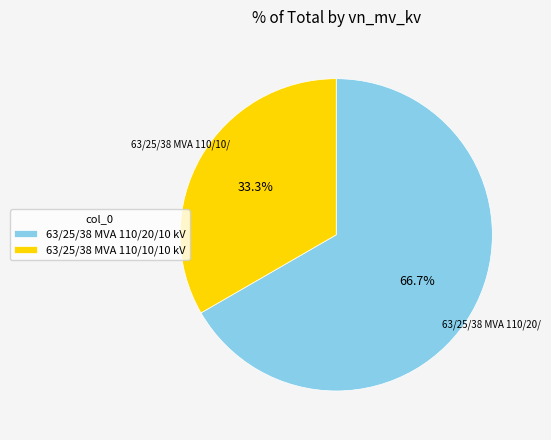

Do 63/25/38 MVA 110/20/10 kV and 63/25/38 MVA 110/10/10 kV together represent more than half of the pie?

Yes